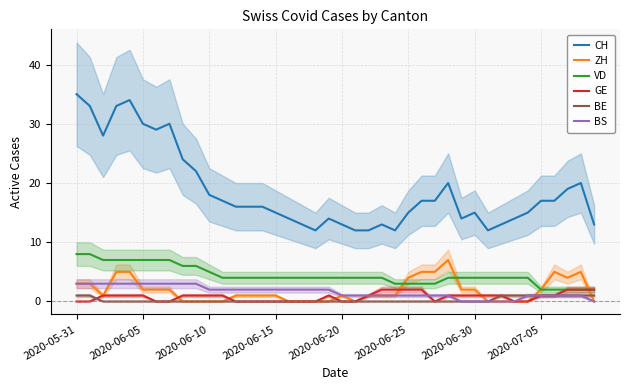

What is the highest value of the BE series?

1